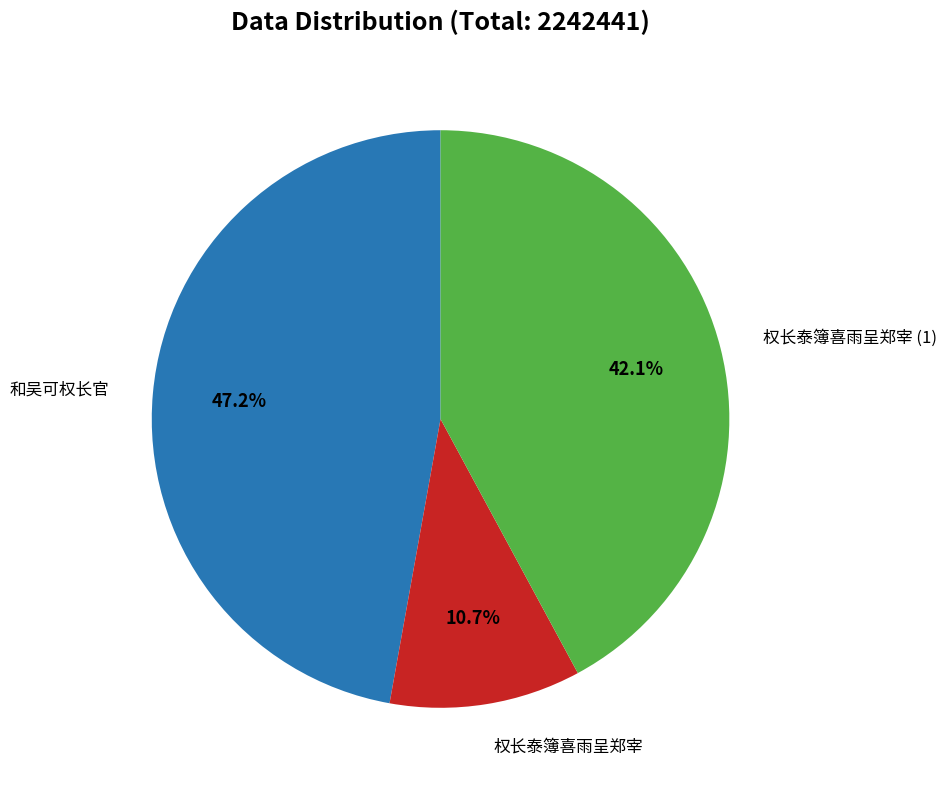

To the nearest percent, what is the average slice percentage?

33%